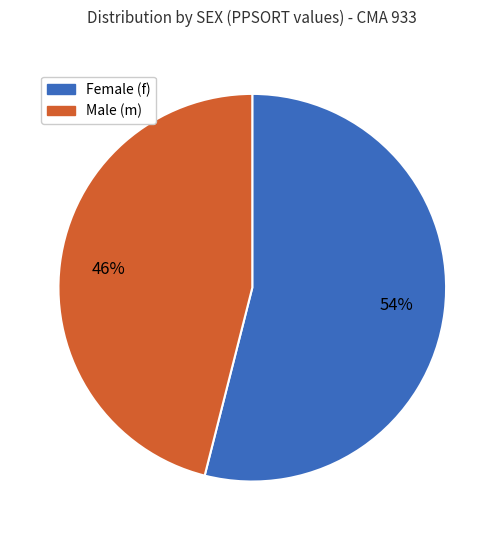

Does any single category account for the majority?

Yes